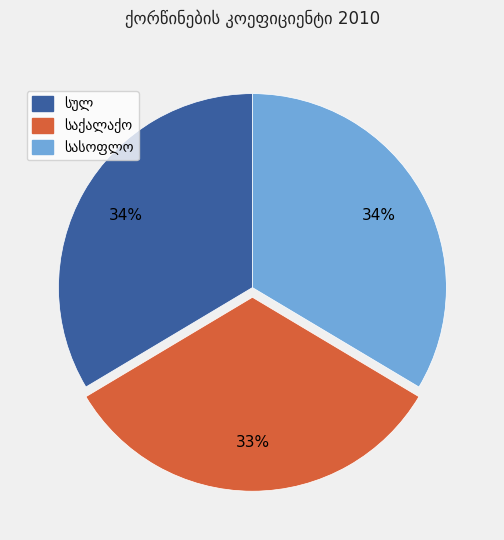

To the nearest percent, what is the average slice percentage?

33%